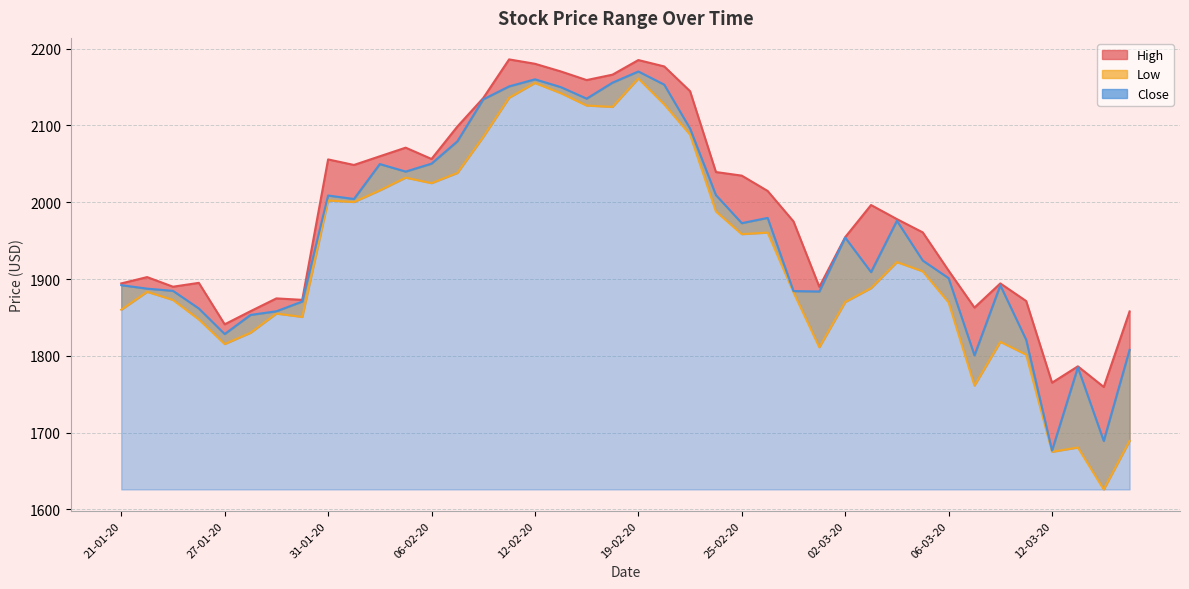

The value of Low at 30-01-20 is 1850.6. True or false?

True